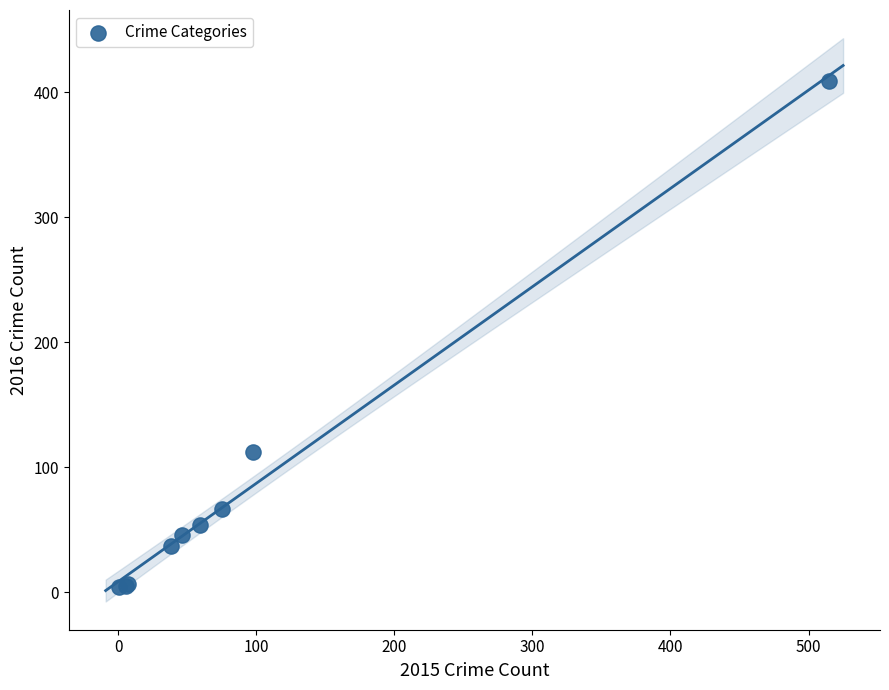

What Y value in the scatter plot is closest to 206?

112